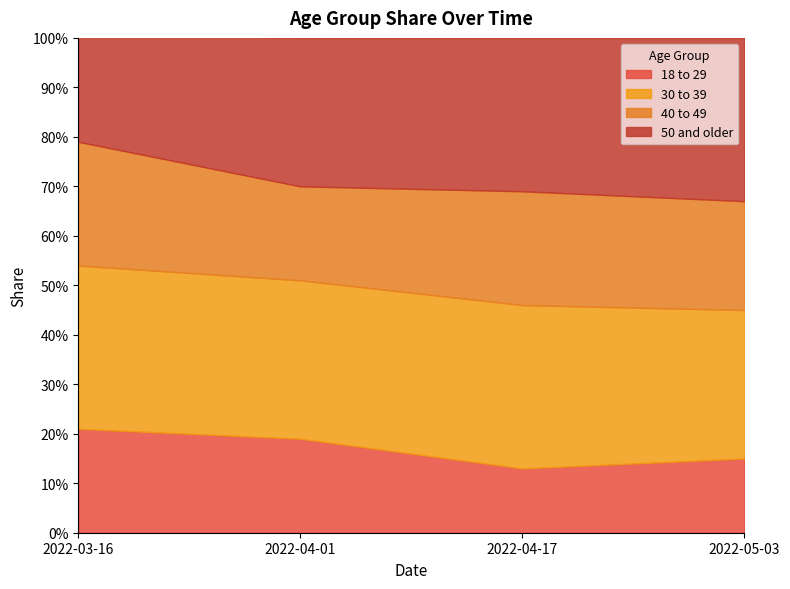

Which label corresponds to the largest value in the chart?

2022-03-16